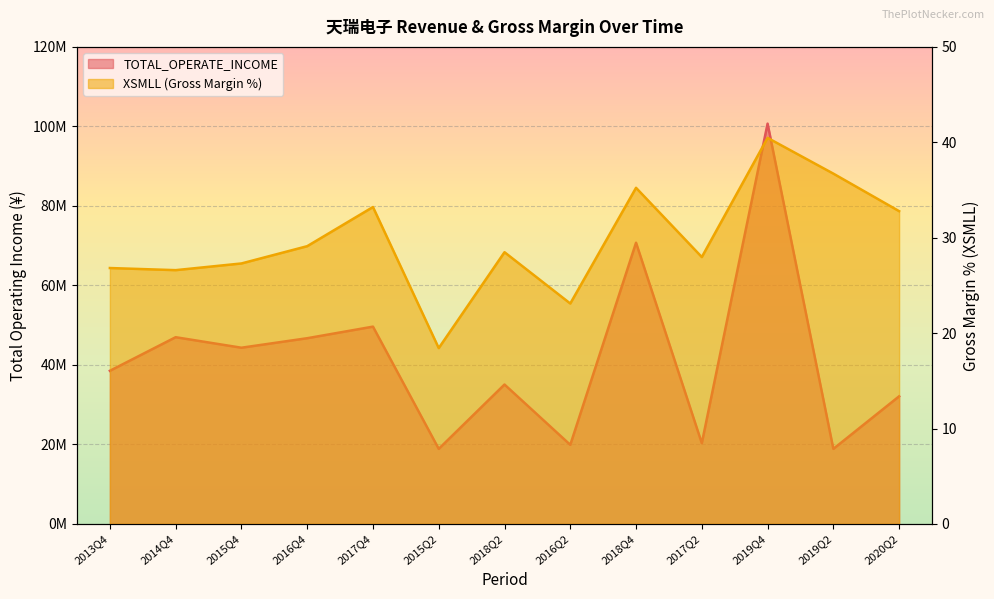

Rank the categories by TOTAL_OPERATE_INCOME value from lowest to highest.

2015Q2, 2019Q2, 2016Q2, 2017Q2, 2020Q2, 2018Q2, 2013Q4, 2015Q4, 2016Q4, 2014Q4, 2017Q4, 2018Q4, 2019Q4